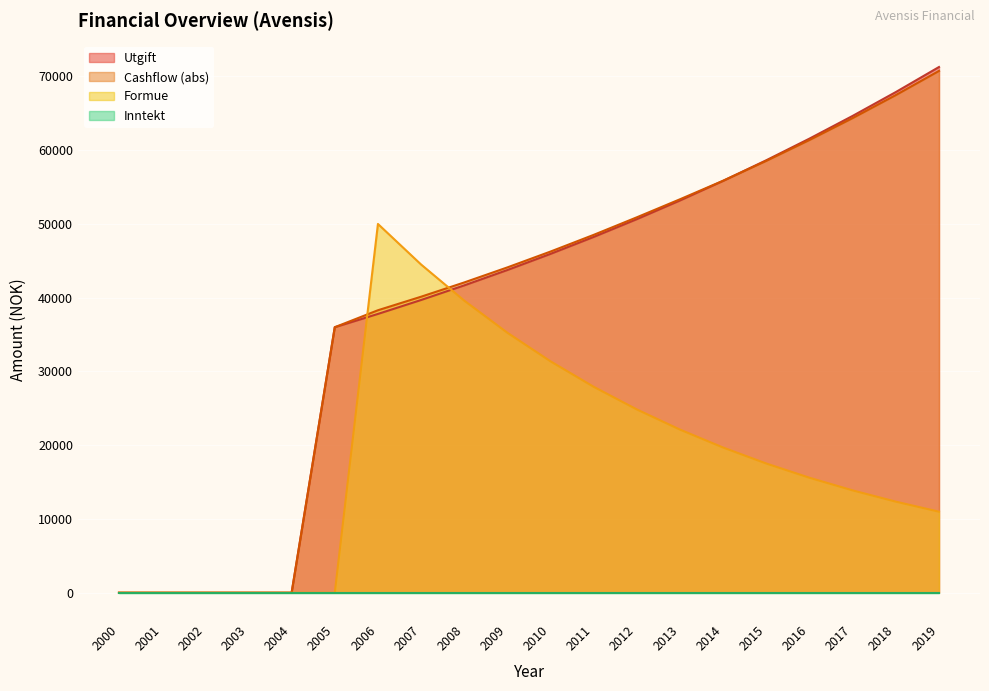

List the labels in order of Utgift value, largest first.

2019, 2018, 2017, 2016, 2015, 2014, 2013, 2012, 2011, 2010, 2009, 2008, 2007, 2006, 2005, 2000, 2001, 2002, 2003, 2004